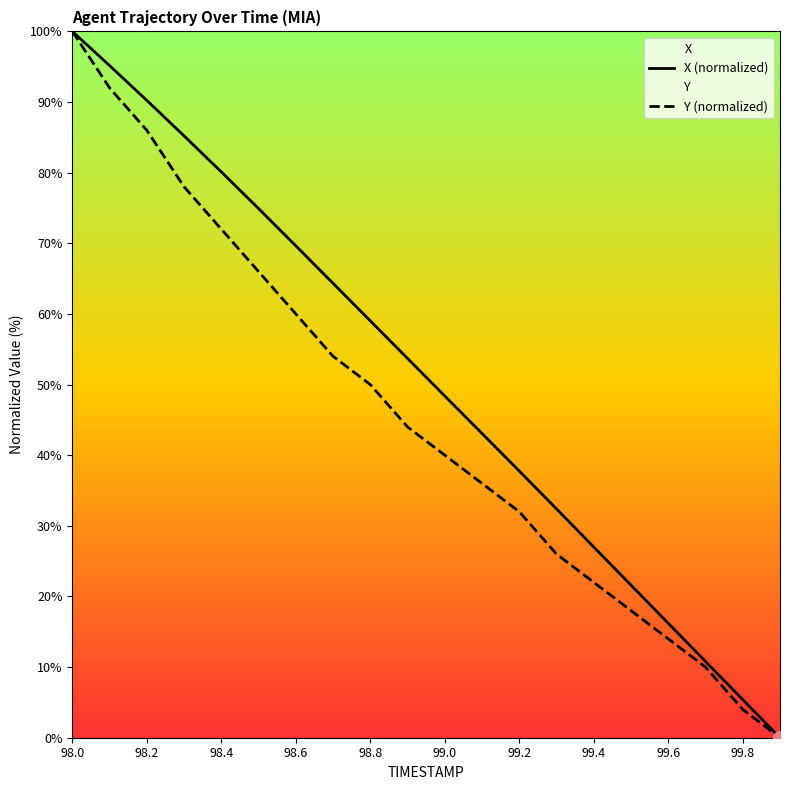

Reading right to left, what are all the values shown in this chart?

X (normalized): 0.0	5.4	10.8	16.2	21.6	27.0	32.4	37.8	43.1	48.4	53.7	59.0	64.3	69.6	74.9	80.1	85.2	90.2	95.2	100.0
Y (normalized): 0.0	4.0	10.0	14.0	18.0	22.0	26.0	32.0	36.0	40.0	44.0	50.0	54.0	60.0	66.0	72.0	78.0	86.0	92.0	100.0